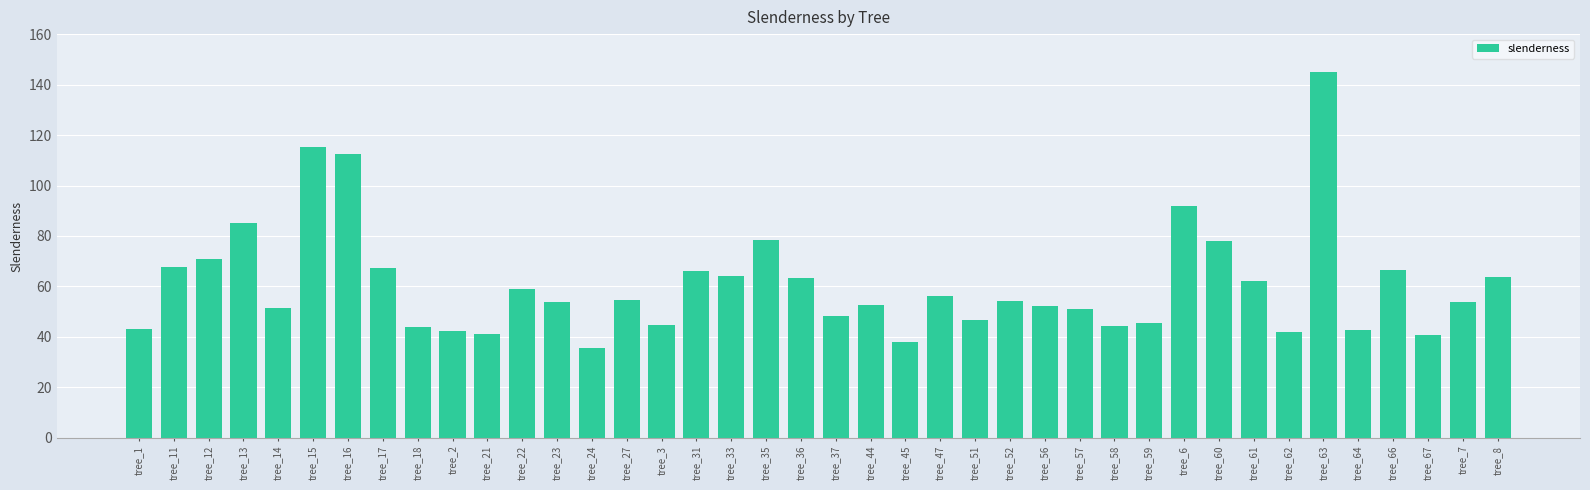

Approximately how many times larger is the value at tree_67 compared to tree_6?

0.4